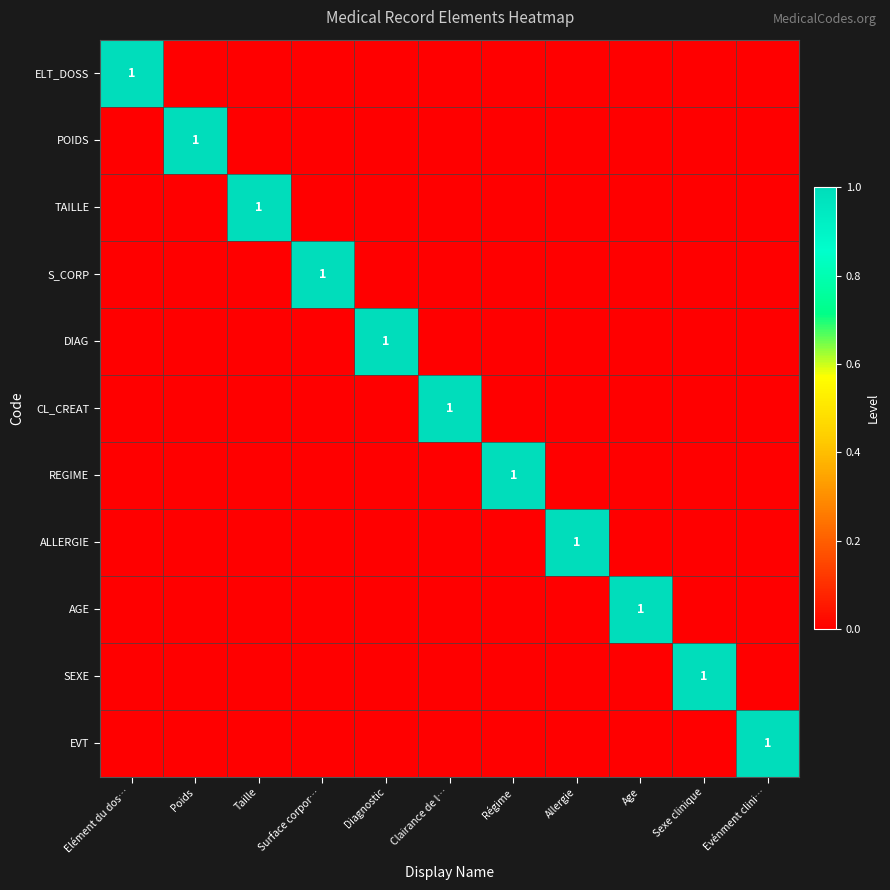

Which has a higher value, Age or Clairance de l…?

Age